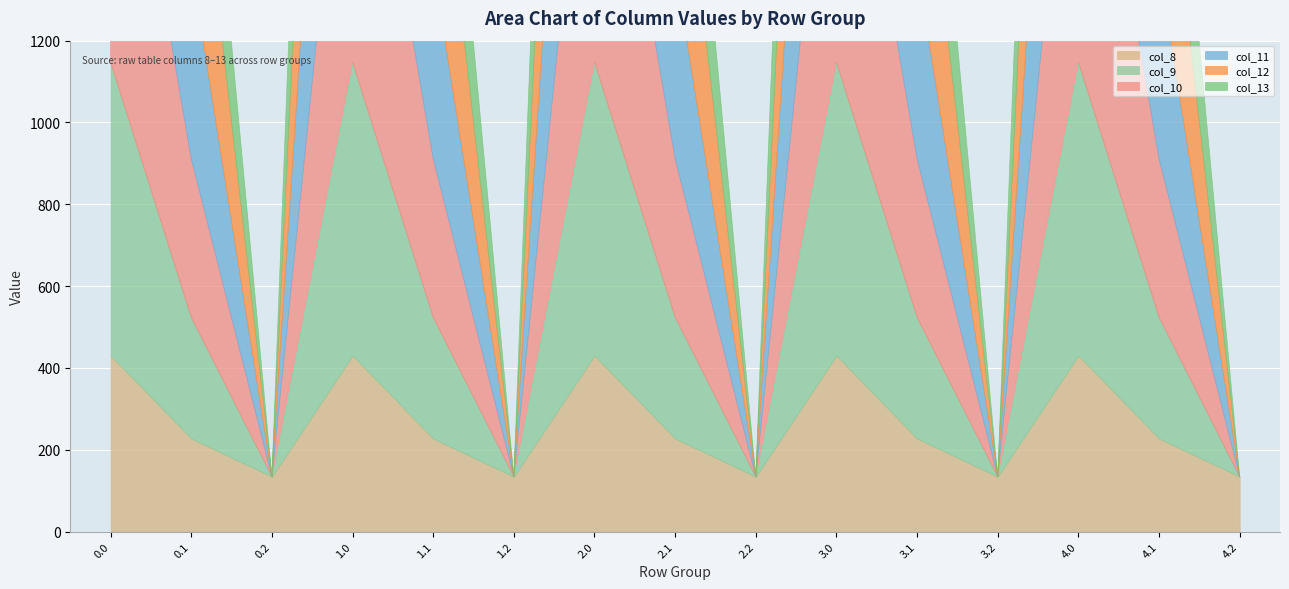

Does the chart display data point markers on the line(s)?

No